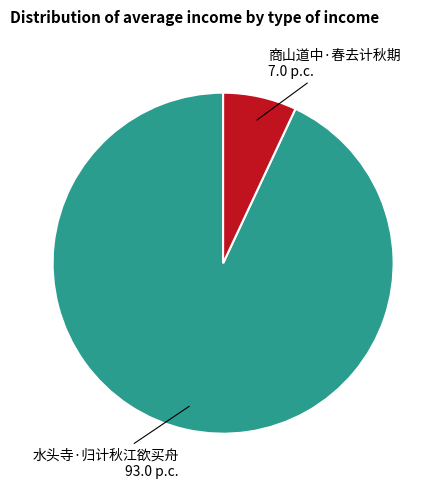

Is there any slice that represents more than half of the pie?

Yes